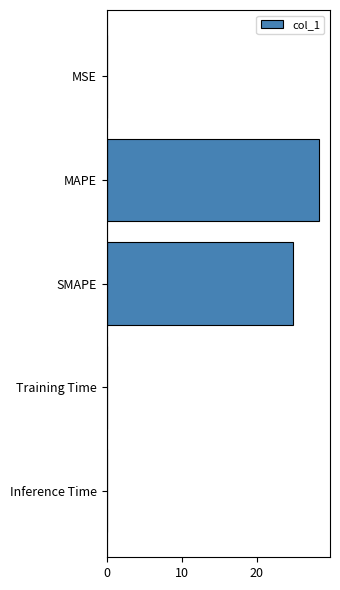

True or false: the data shows 28.3 at MAPE.

True